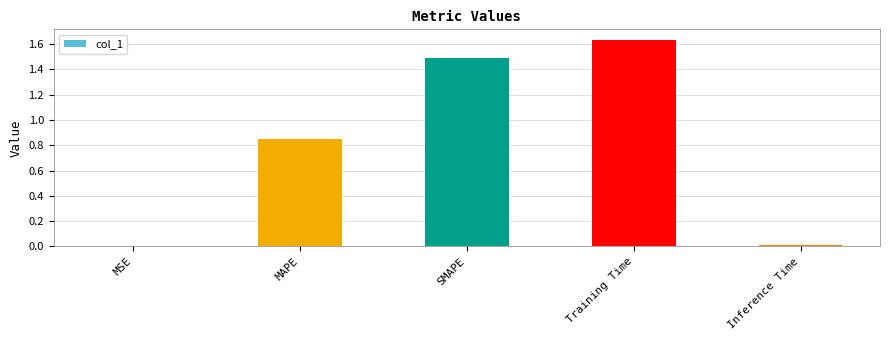

Which category has the highest value across all series?

Training Time